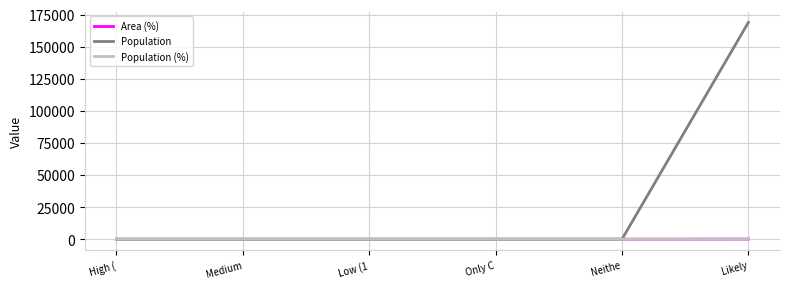

Is the value of Population at High ( greater than the value of Population (%) at Neithe?

No